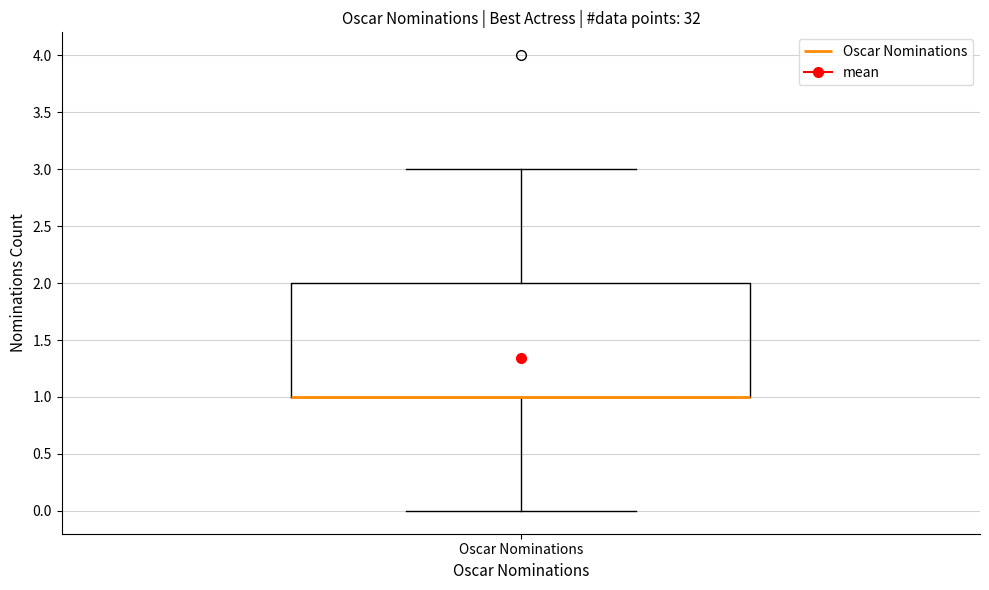

Where is the upper edge of the box for Oscar Nominations on the y-axis? The values are not printed on the chart, so give them approximately, as read against the axis.

2